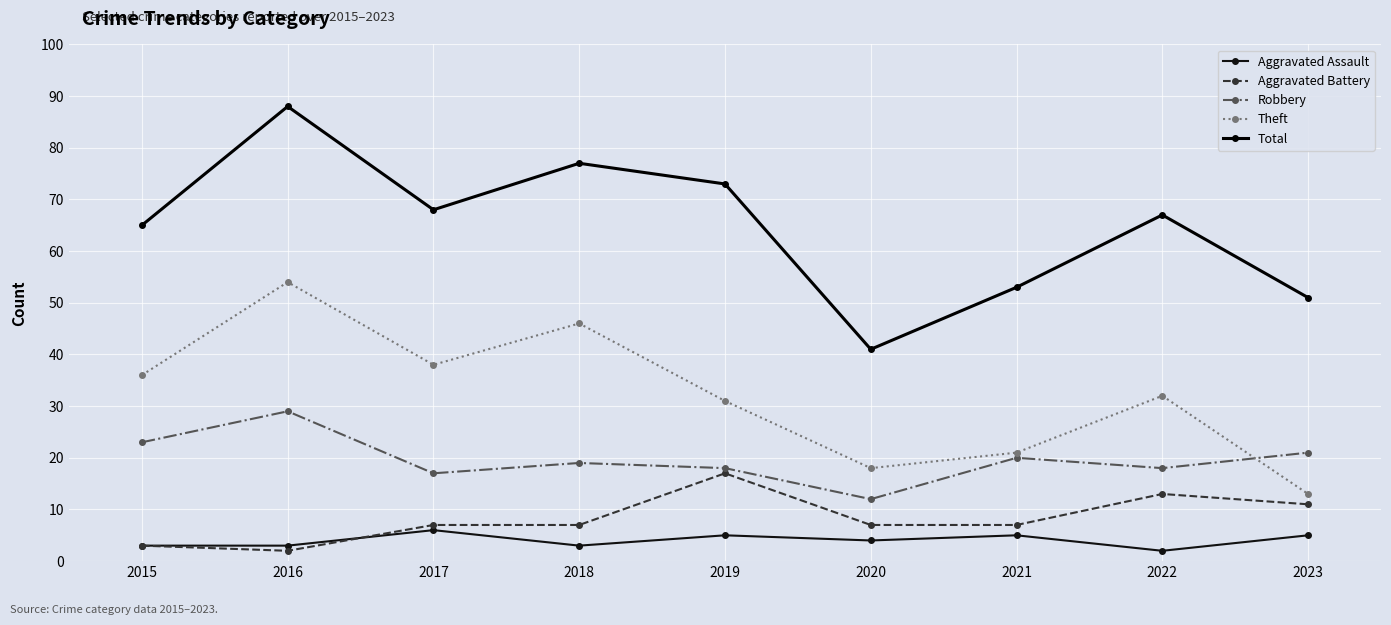

How many distinct data groups are displayed?

5